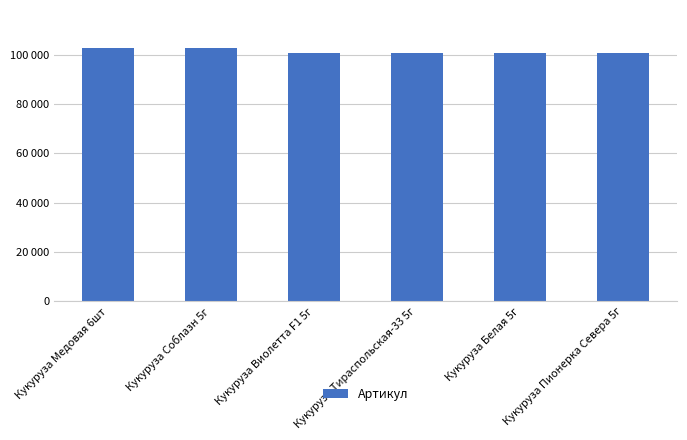

List the labels in order of value, smallest first.

Кукуруза Пионерка Севера 5г, Кукуруза Белая 5г, Кукуруза Тираспольская-33 5г, Кукуруза Виолетта F1 5г, Кукуруза Соблазн 5г, Кукуруза Медовая 6шт